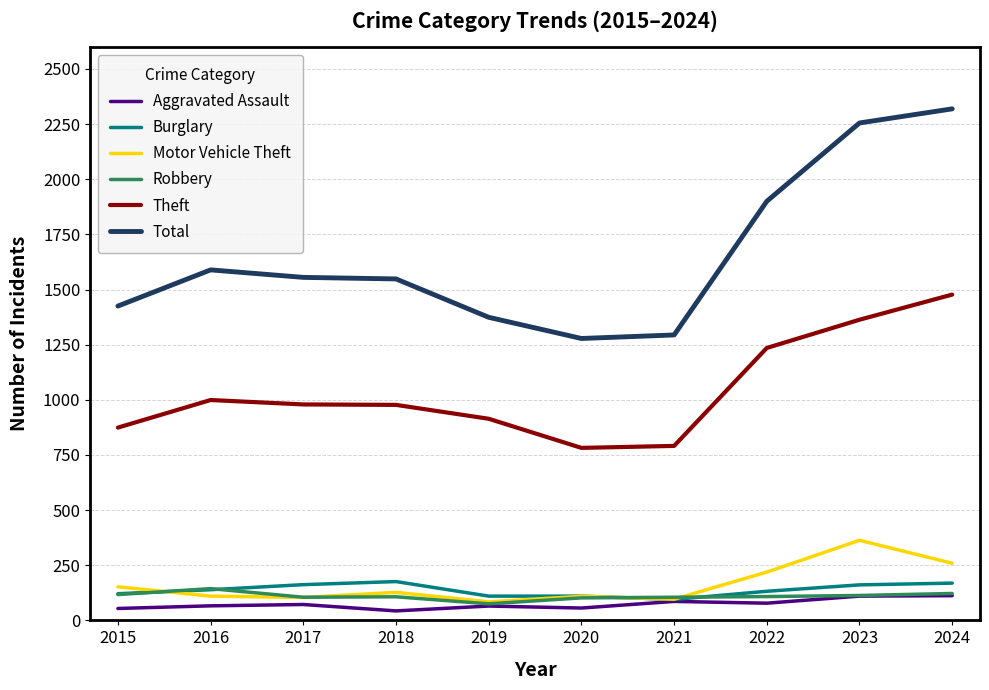

What is the maximum value for Aggravated Assault?

112